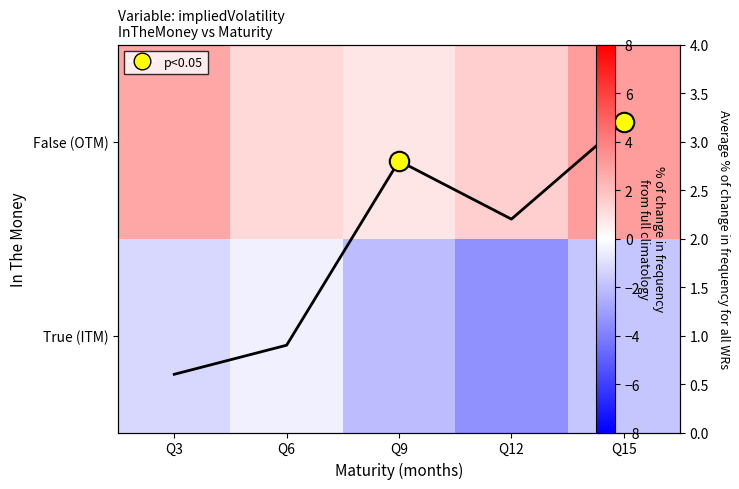

What is the average value of the Avg % change series?

1.9